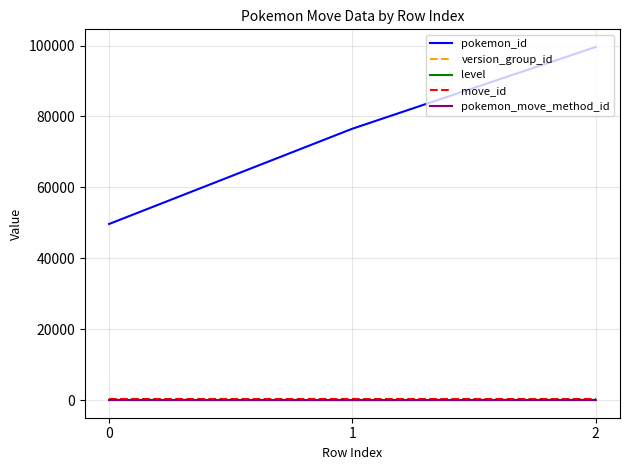

Between 0 and 2, which series saw the biggest shift?

pokemon_id